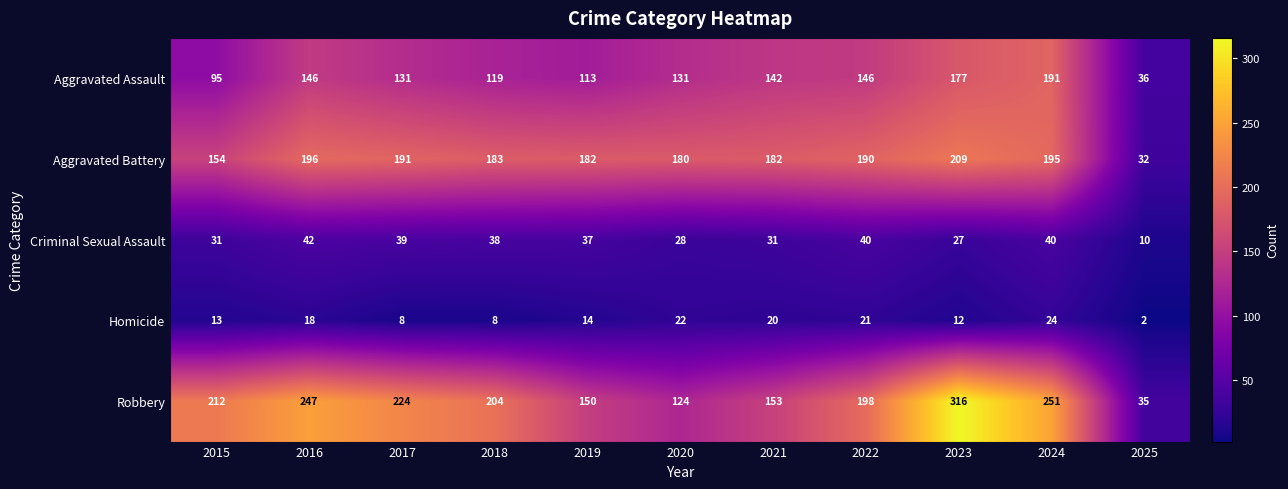

What is the difference between the Aggravated Battery values at 2025 and 2020?

148